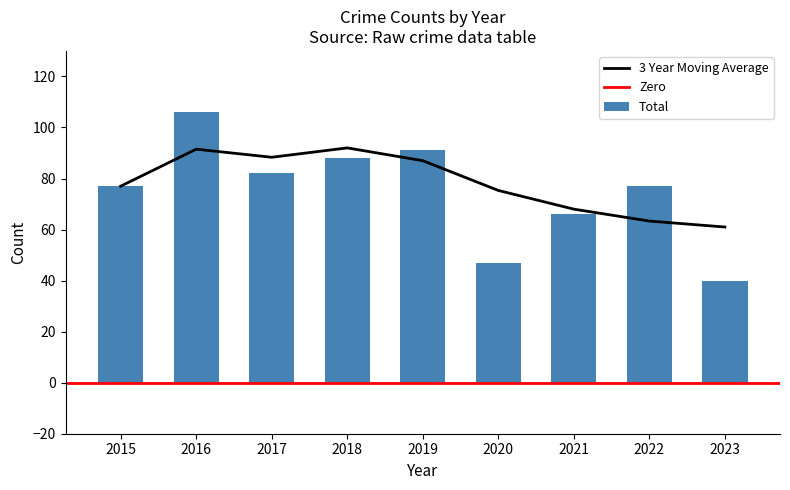

The Robbery series shows 5 at 2022. True or false?

False